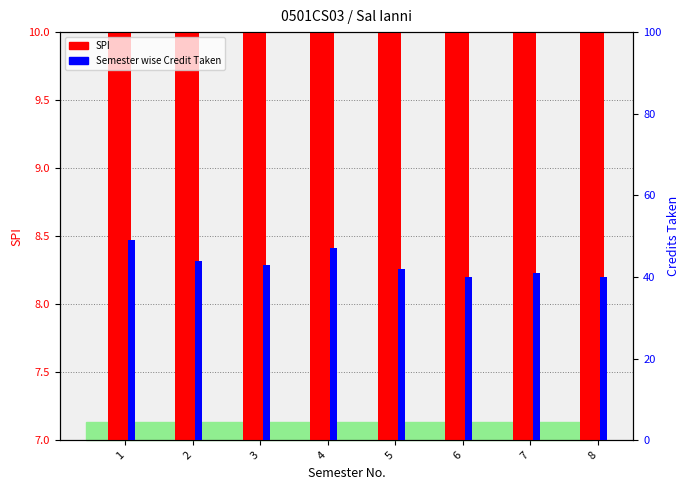

What is the sum of all Semester wise Credit Taken values?

346.0